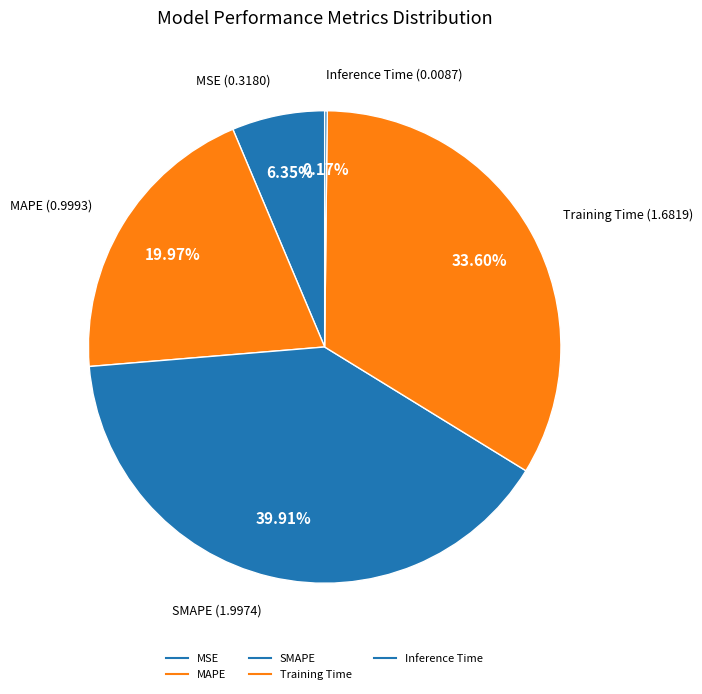

Does any single category account for the majority?

No